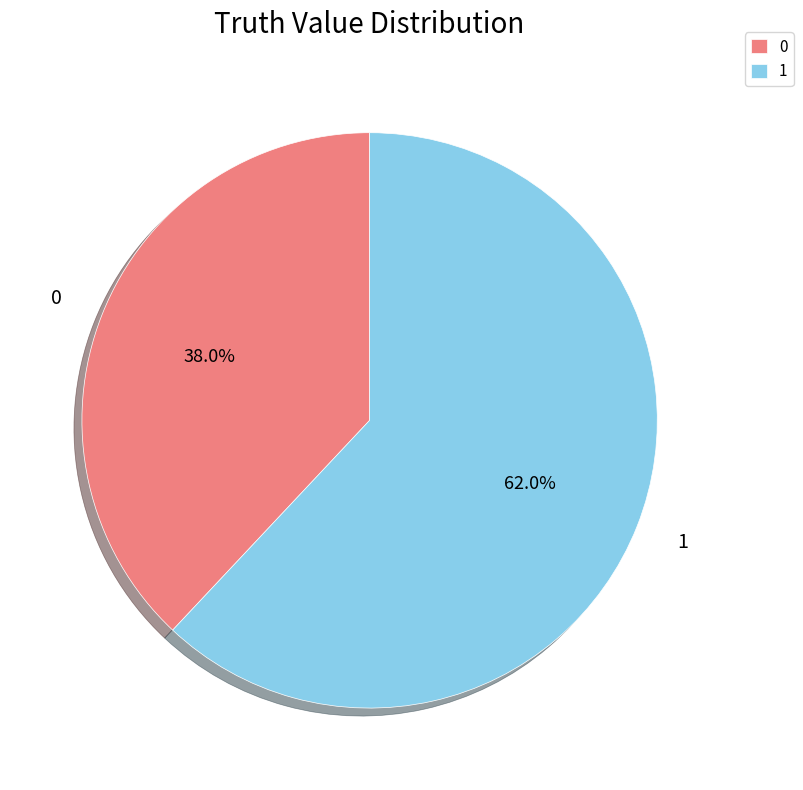

To the nearest percent, what is the difference between the largest and smallest slice percentages?

24%